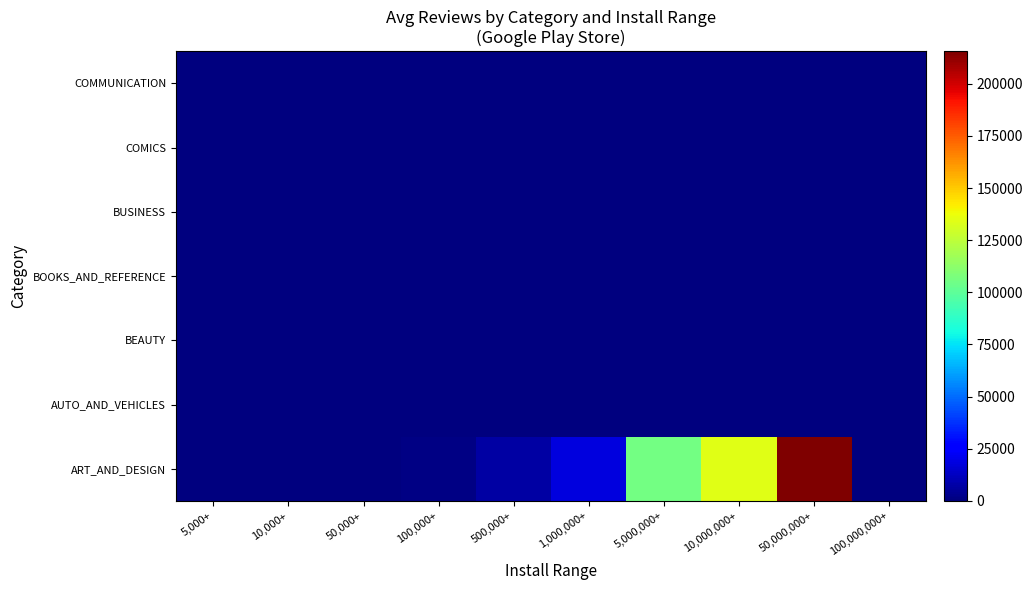

The value of AUTO_AND_VEHICLES at 10,000,000+ is 0.0. True or false?

True